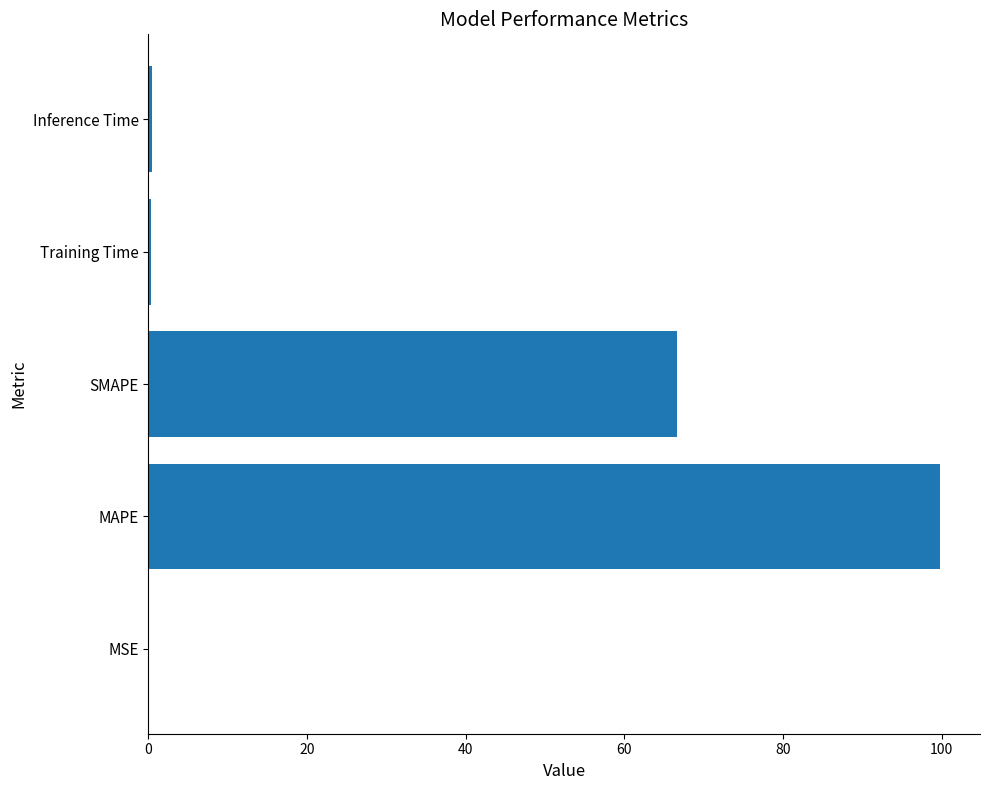

The value at MAPE is 99.9. True or false?

True